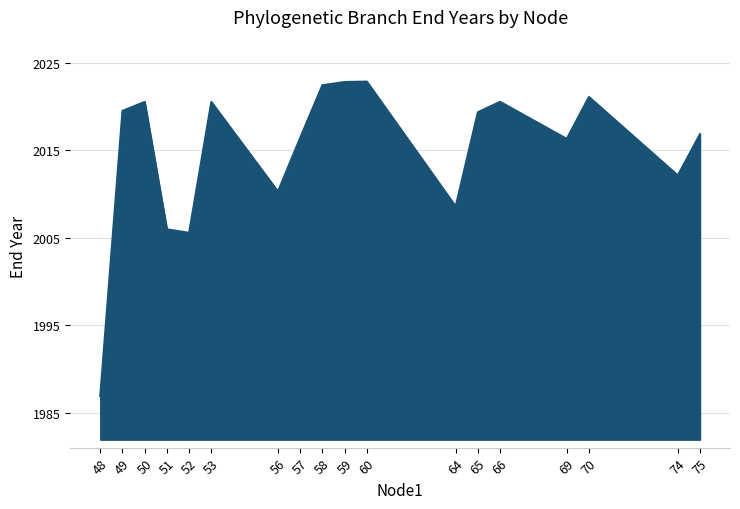

What is the difference between the maximum and second lowest values?

17.3